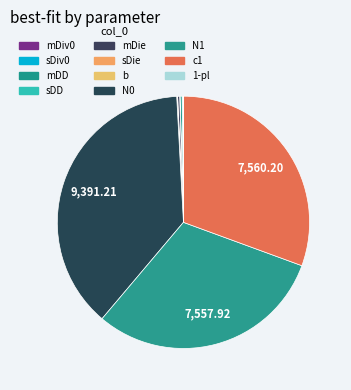

Which category has the biggest portion of the pie?

N0